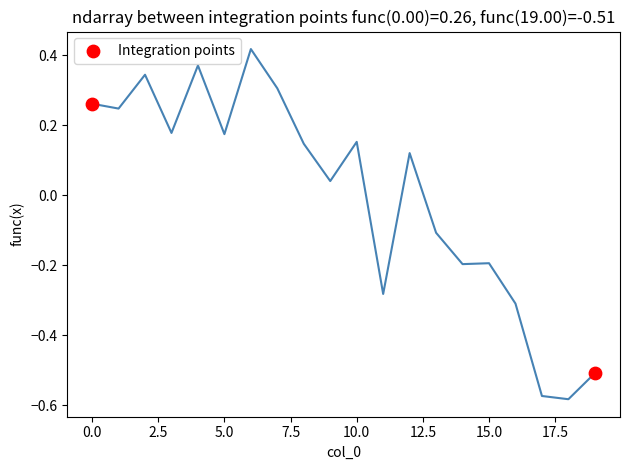

What is the range of X values (max minus min)?

19.0